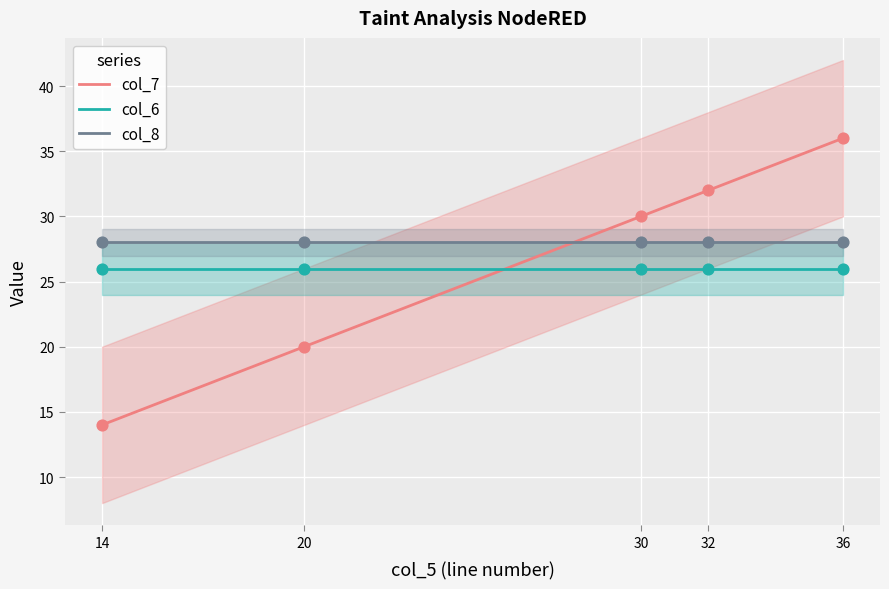

Which series has the largest Y range (max minus min)?

col_7